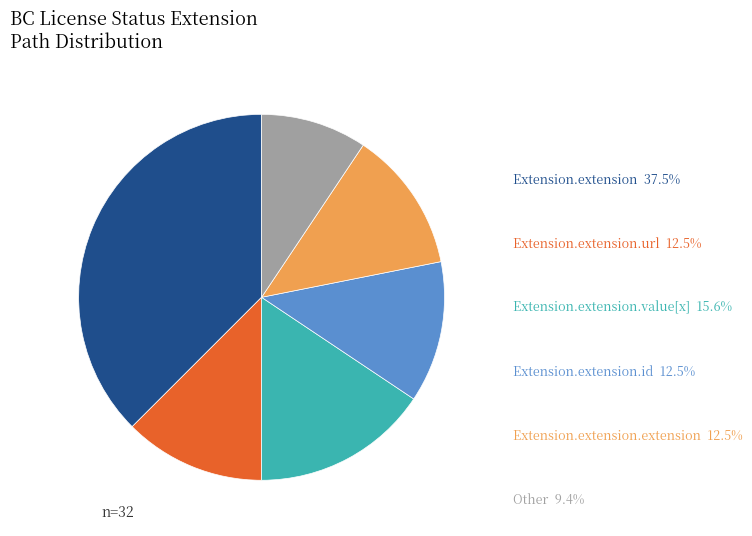

How many slices are in this pie chart?

6